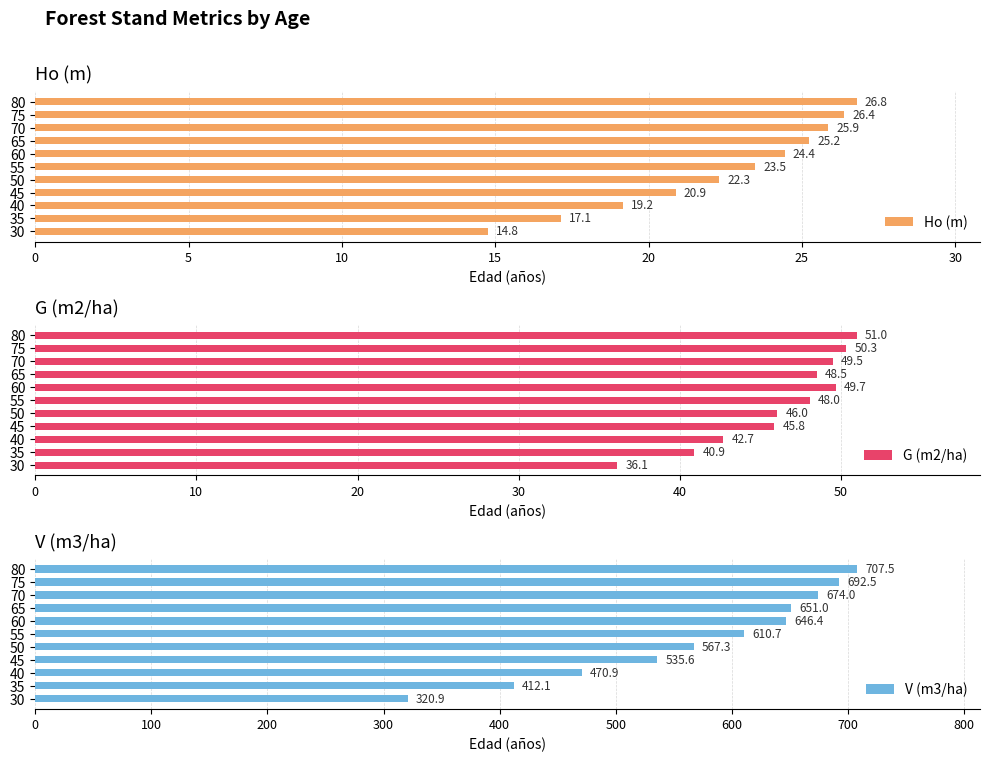

The Ho (m) series shows 31.8 at 55. True or false?

False